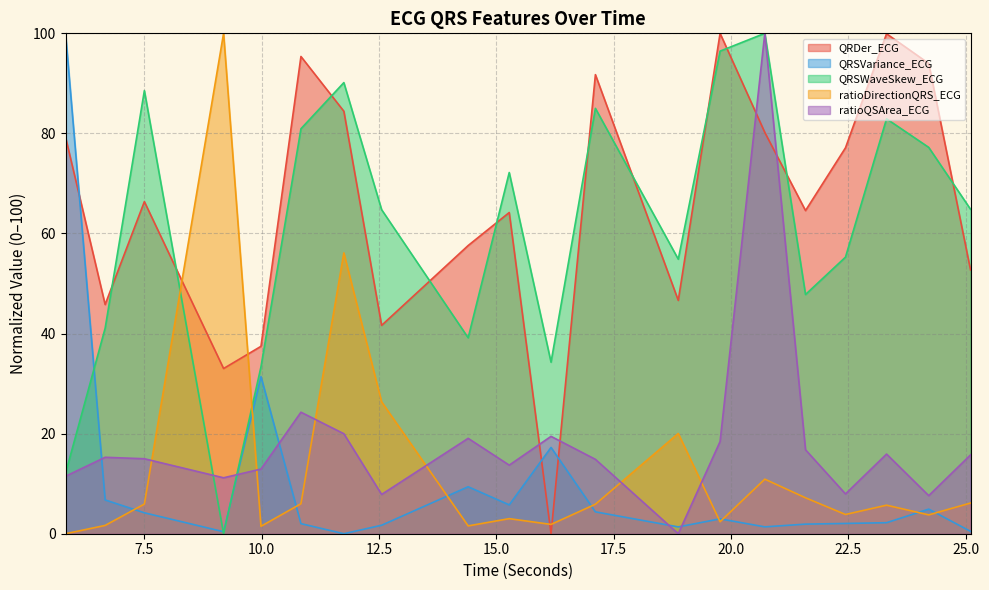

Rank the series at 9.1875 from lowest to highest value.

QRSWaveSkew_ECG, QRSVariance_ECG, ratioQSArea_ECG, QRDer_ECG, ratioDirectionQRS_ECG